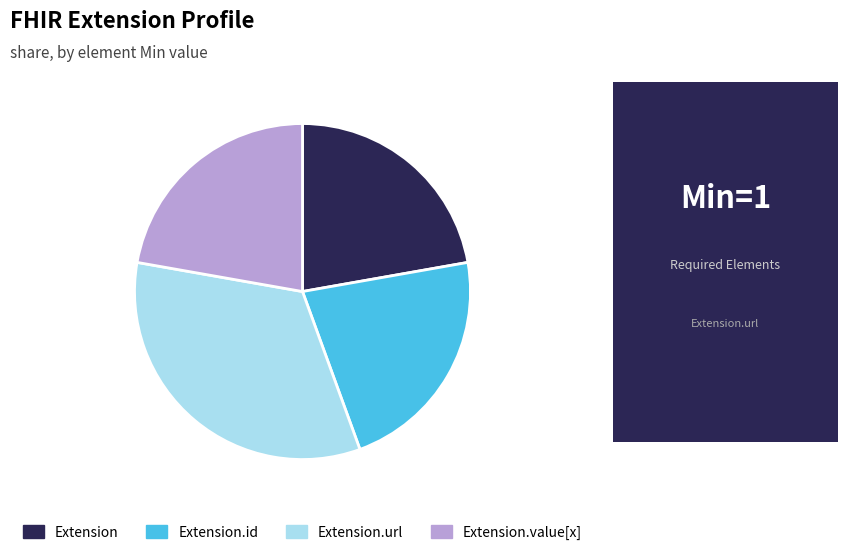

Approximately how many times larger is the value at Extension.value[x] compared to Extension.id?

1.0